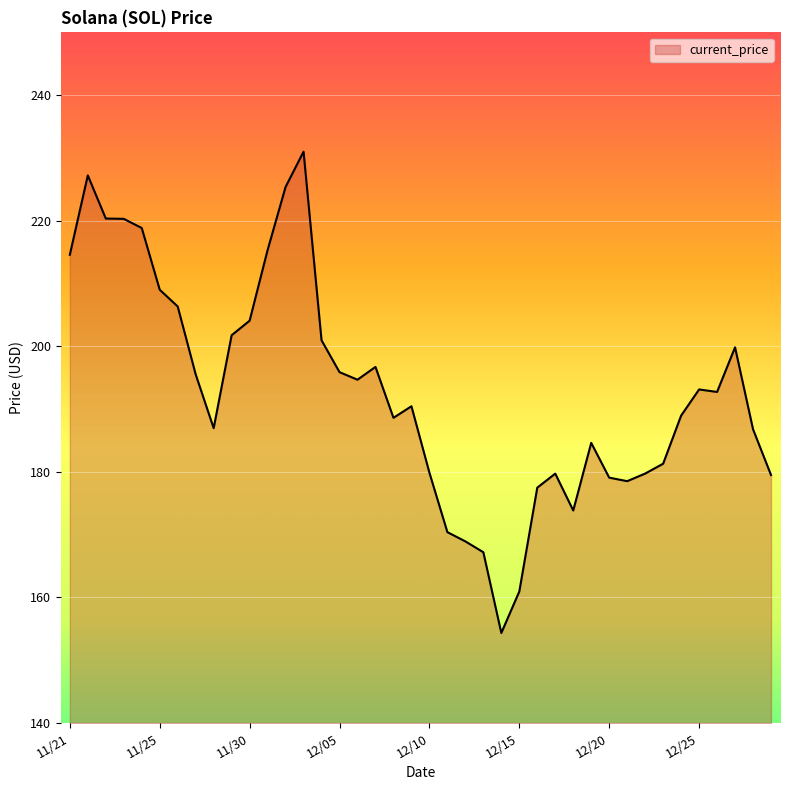

How many lines are shown in the chart?

1